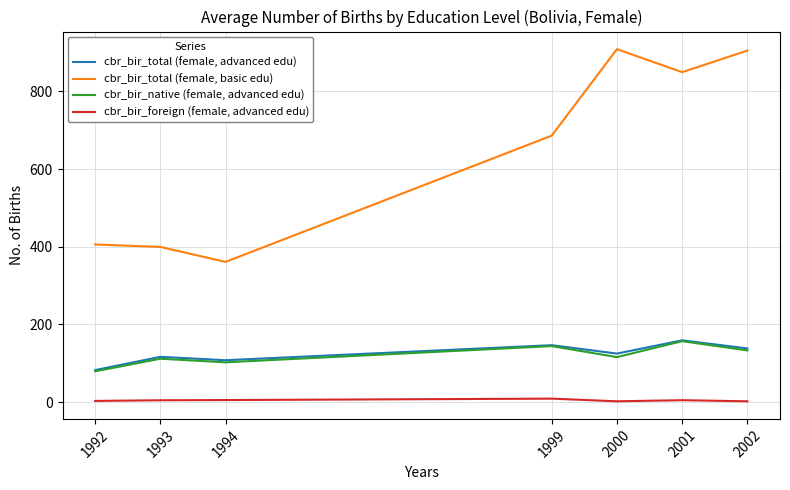

How many interior local peaks does the cbr_bir_native (female, advanced edu) series have?

3